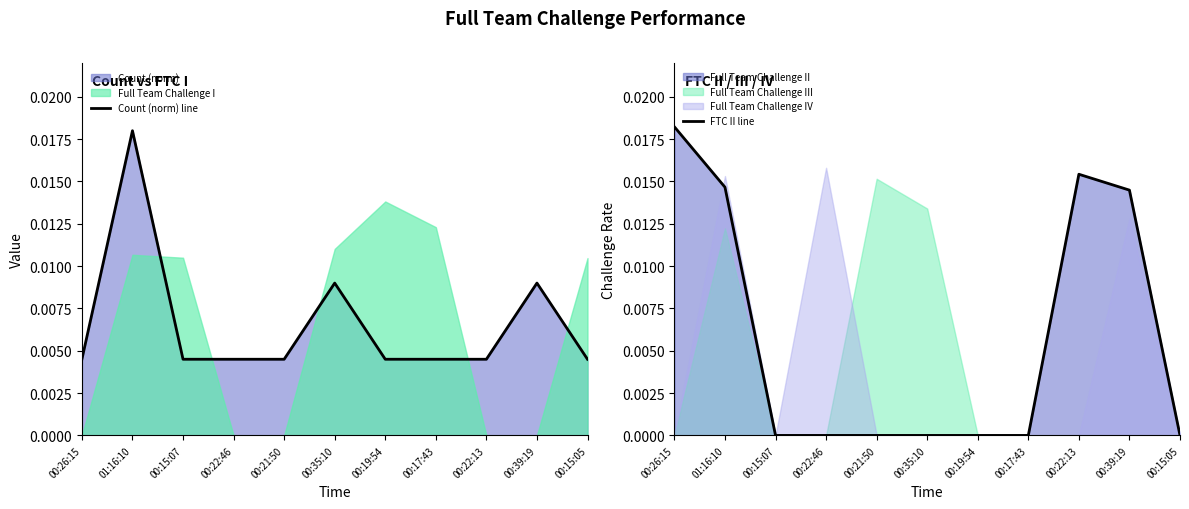

True or false: Count (norm) line and FTC II line intersect in this chart.

True